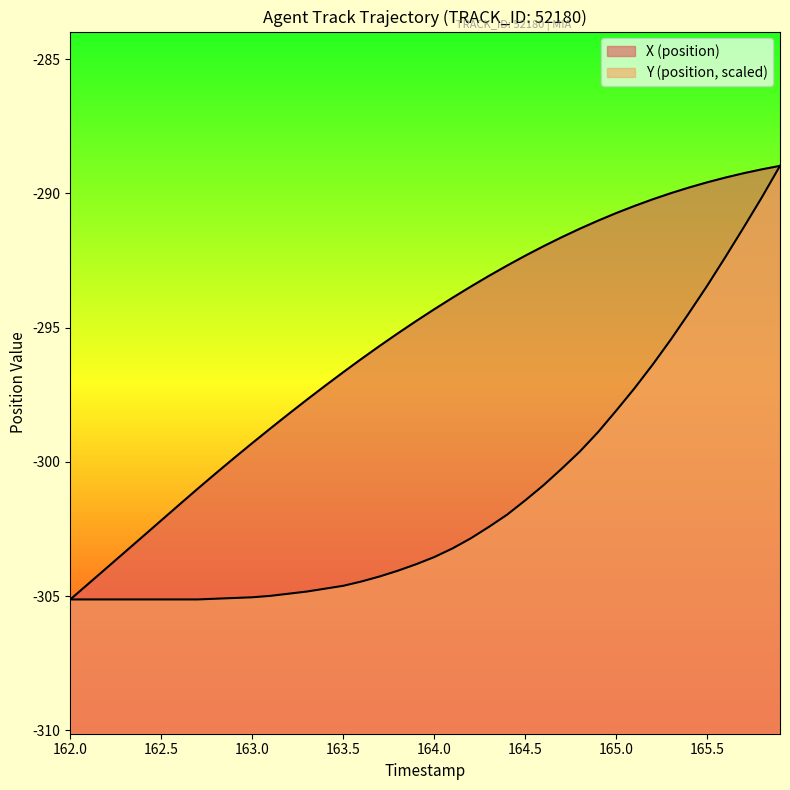

What are all the series names shown in the legend?

X (position), Y (position, scaled)